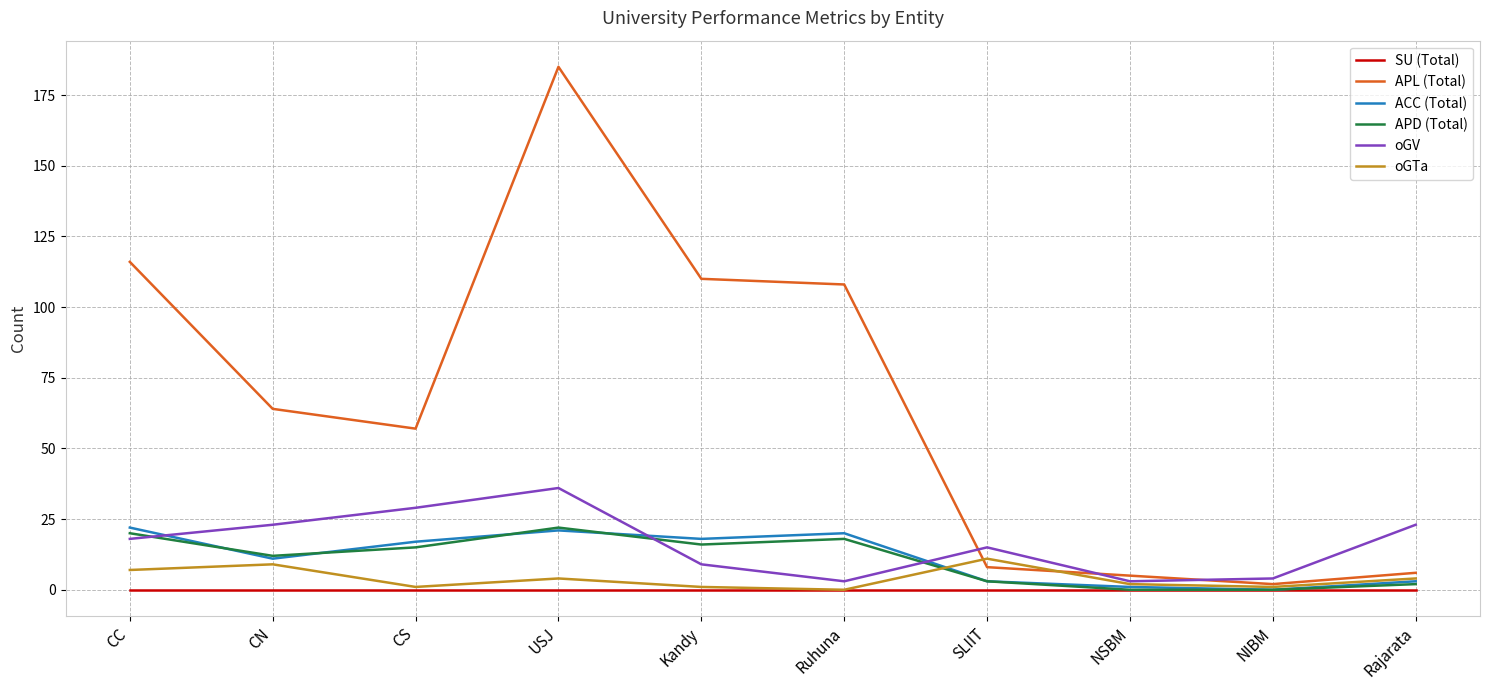

What is the maximum value shown in the chart?

185